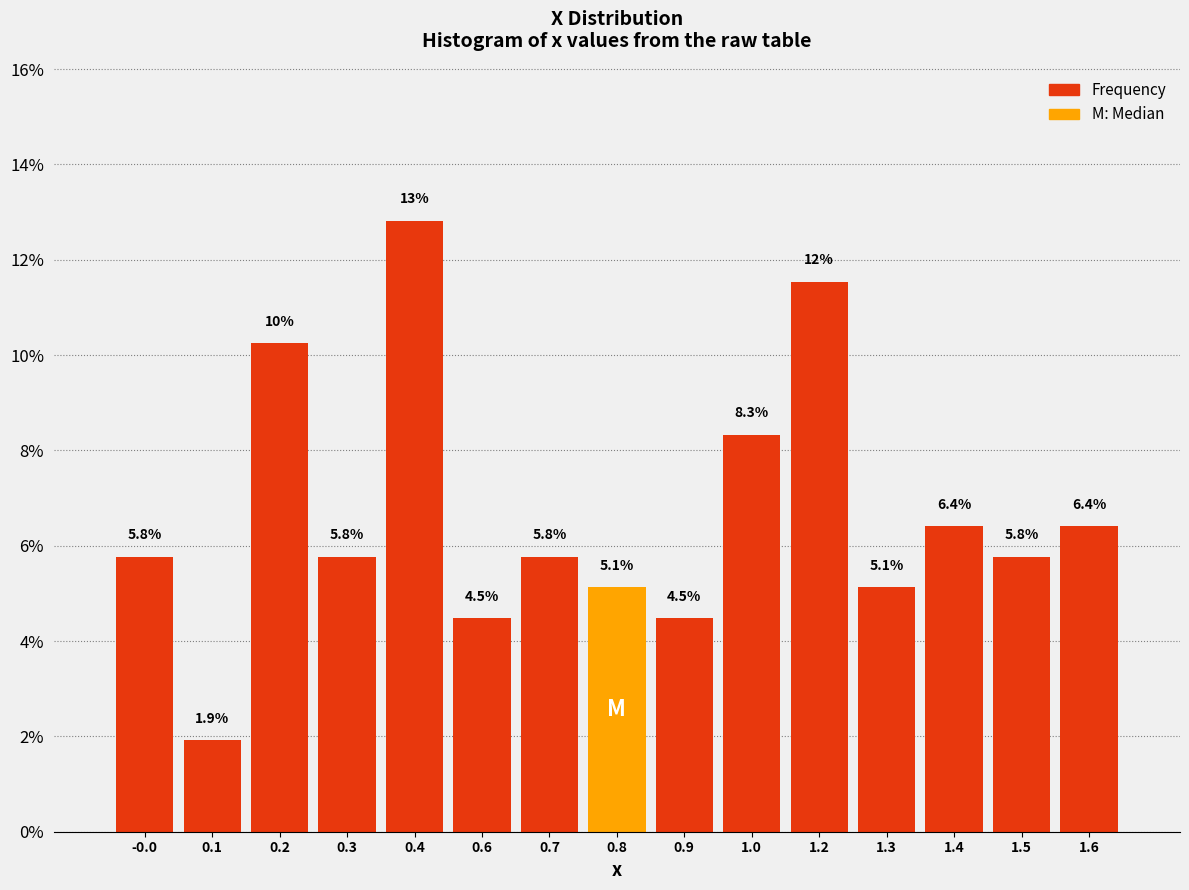

Reading left to right, transcribe all the data shown in this chart.

5.8	1.9	10.3	5.8	12.8	4.5	5.8	5.1	4.5	8.3	11.5	5.1	6.4	5.8	6.4